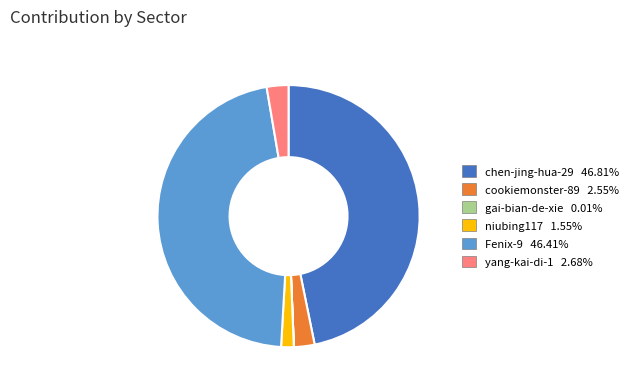

What is the ratio of the value at cookiemonster-89 to the value at niubing117?

1.6